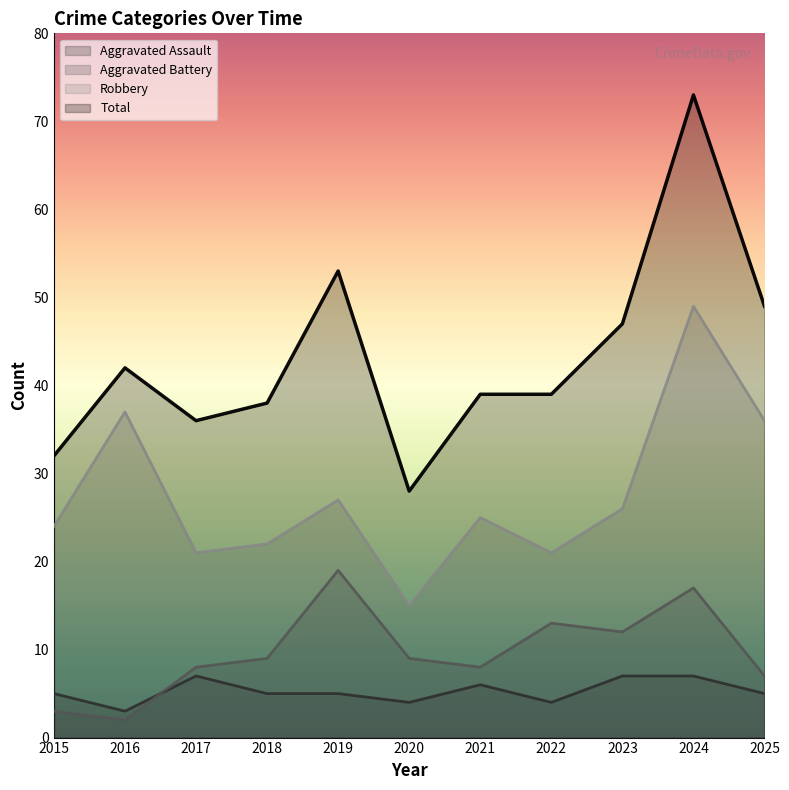

What are all the series names shown in the legend?

Aggravated Assault, Aggravated Battery, Robbery, Total